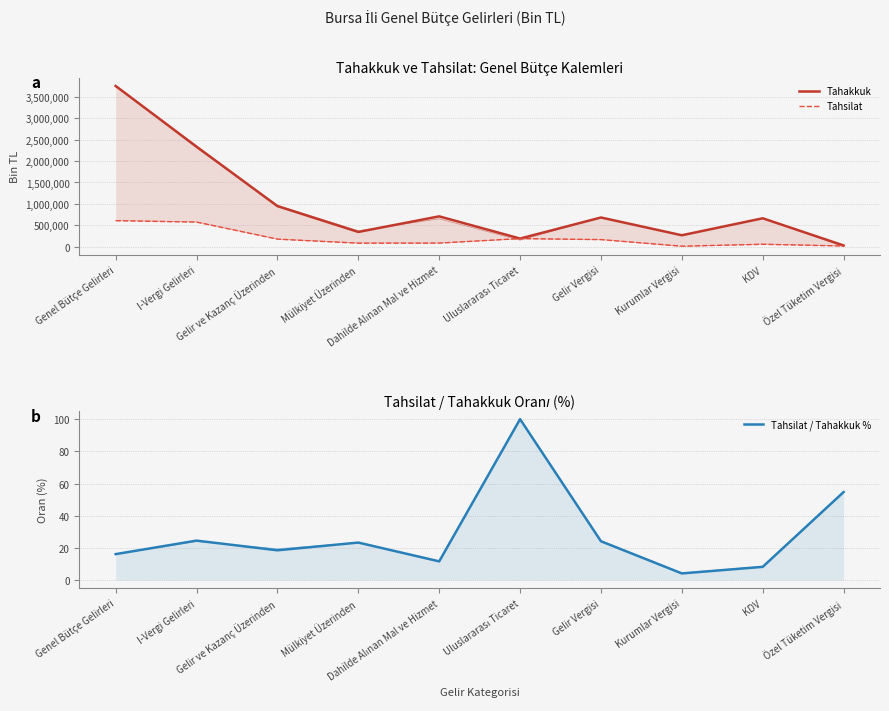

What is the value of the Tahakkuk point at the 3rd from the left?

947379.0